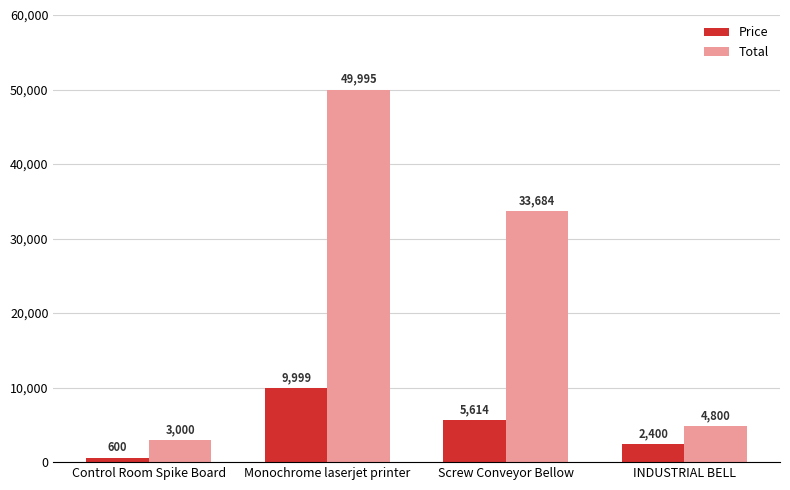

How many groups of bars are there?

4